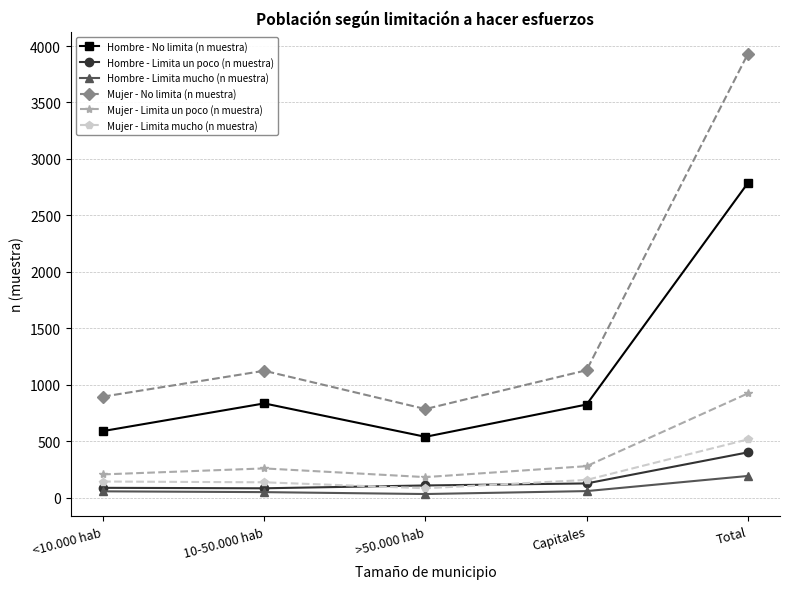

Which category has the highest value in the Hombre - No limita (n muestra) series?

Total